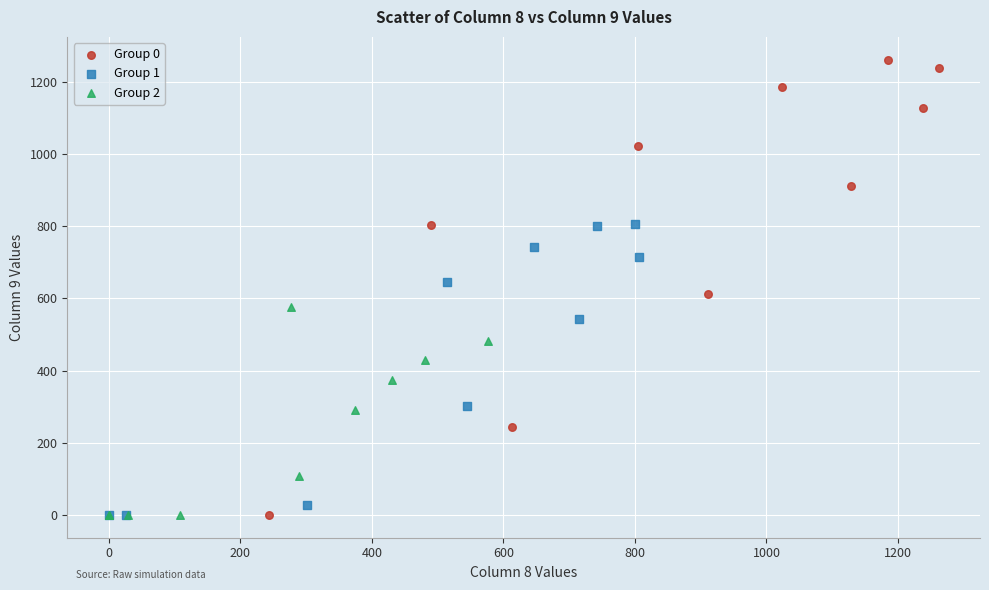

Which series has the widest spread of Y values?

Group 0